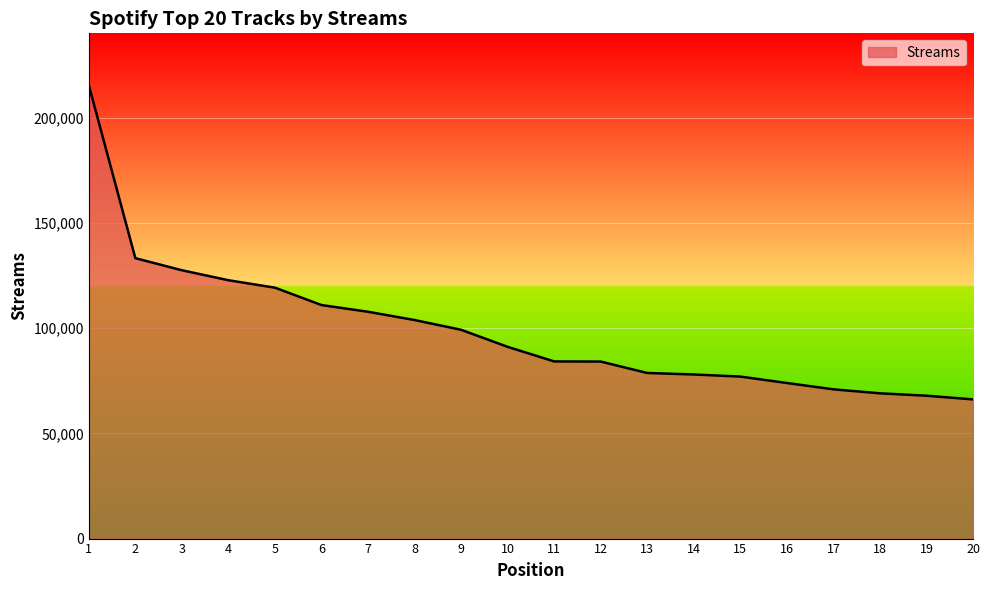

Which has a higher value, 4 or 5?

4